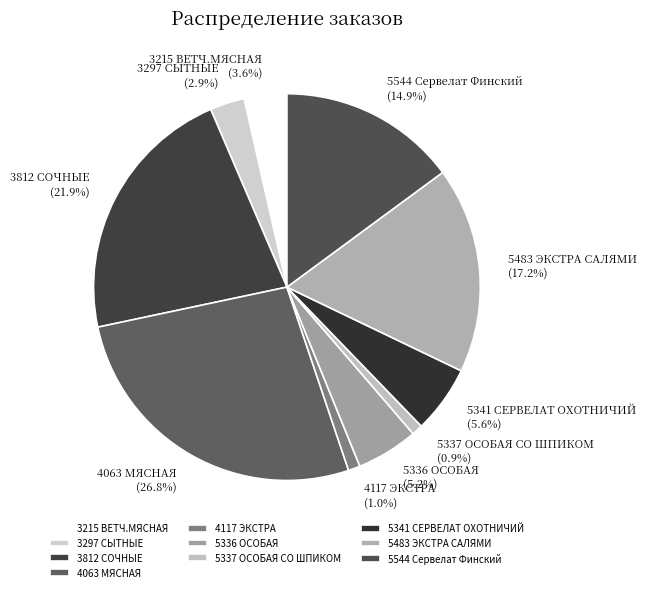

Combined, do 3812 СОЧНЫЕ and 5337 ОСОБАЯ СО ШПИКОМ account for over 50%?

No